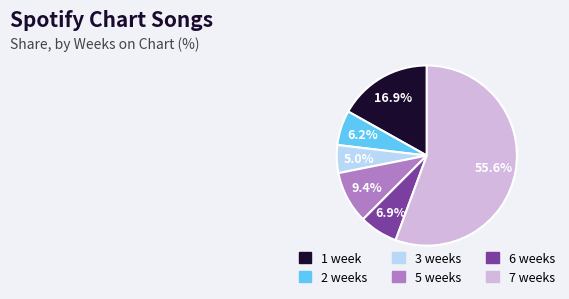

Which category has the smallest portion of the pie?

3 weeks